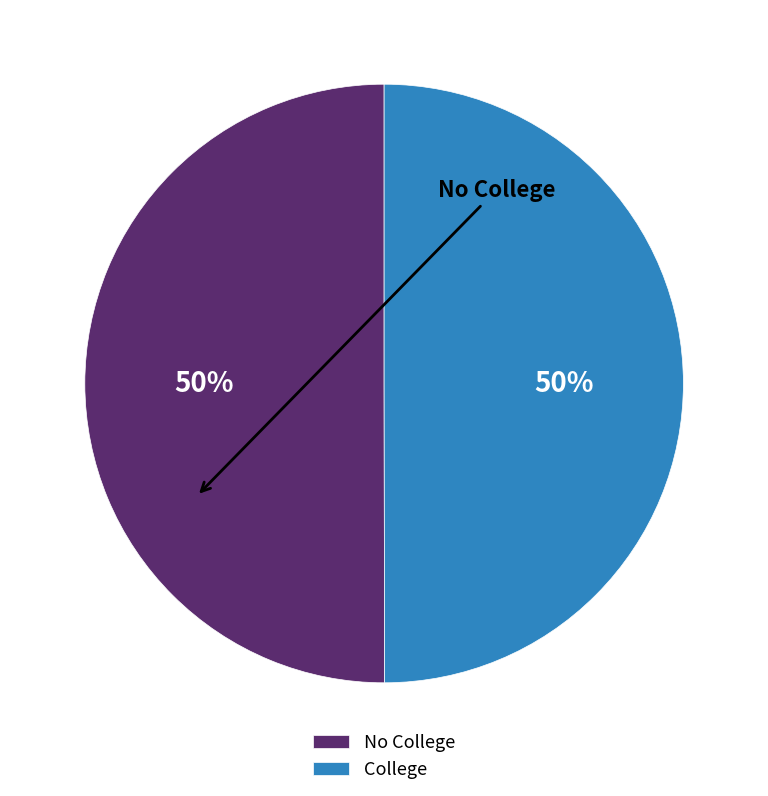

Do College and No College together represent more than half of the pie?

Yes